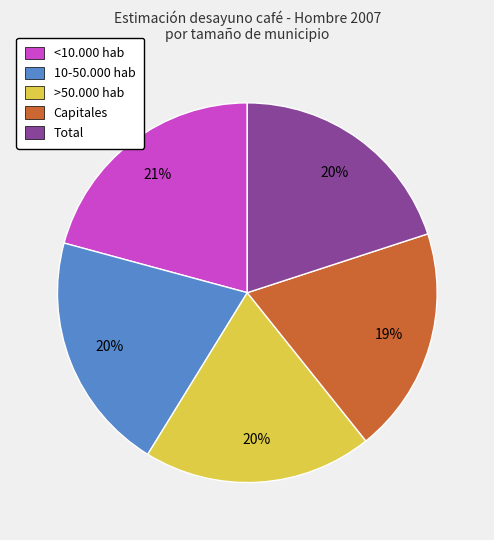

To the nearest percent, what portion does >50.000 hab represent?

20%